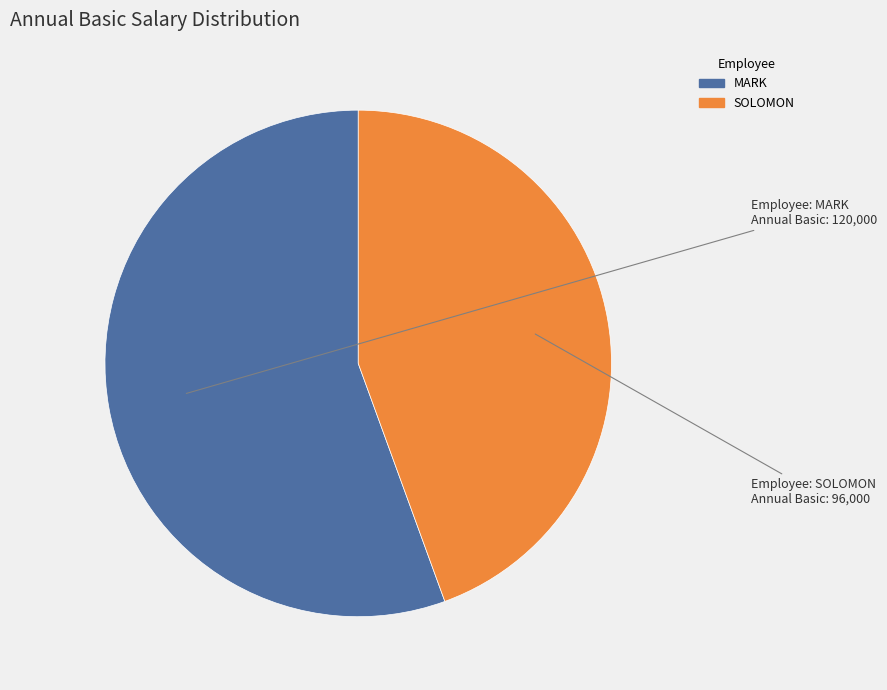

Combined, do MARK and SOLOMON account for over 50%?

Yes